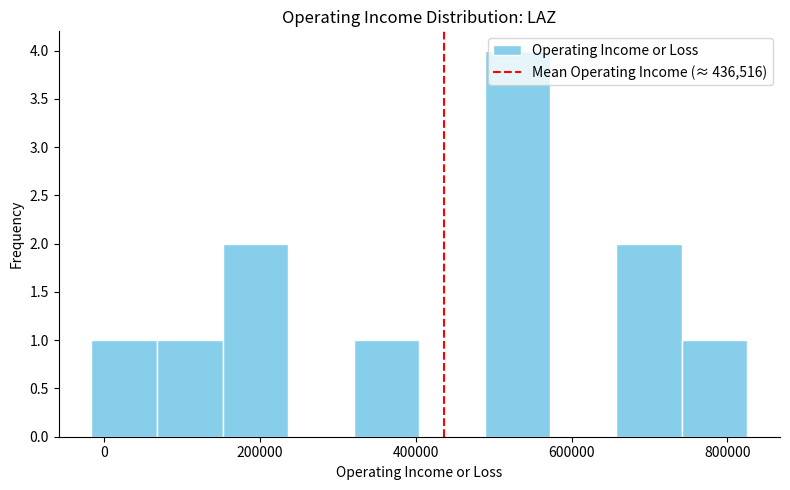

Reading left to right, list every bar in this chart as the range it spans on the x-axis followed by its height. Neither the bar edges nor the heights are printed on the chart, so give them approximately, as read against the axes.

-20000 to 60000: 1
60000 to 160000: 1
160000 to 240000: 2
240000 to 320000: 0
320000 to 400000: 1
400000 to 480000: 0
480000 to 580000: 4
580000 to 660000: 0
660000 to 740000: 2
740000 to 820000: 1